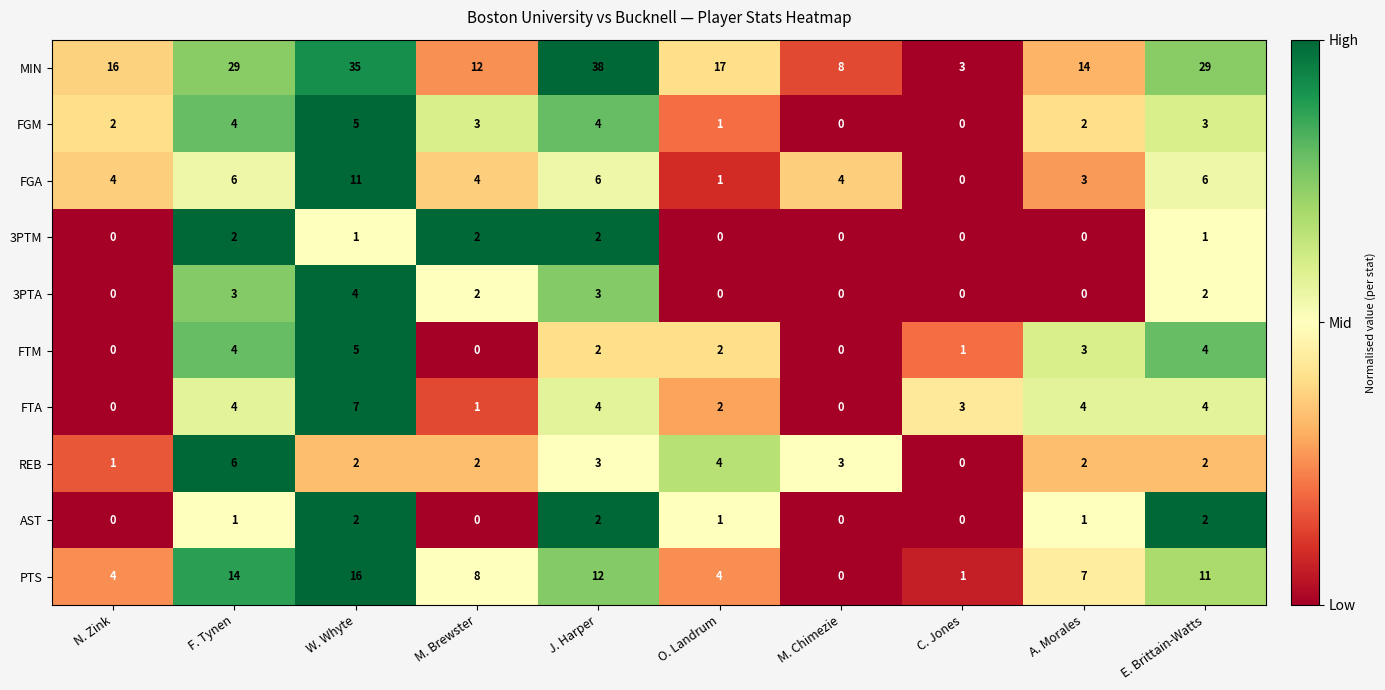

How many series are shown in this chart?

10